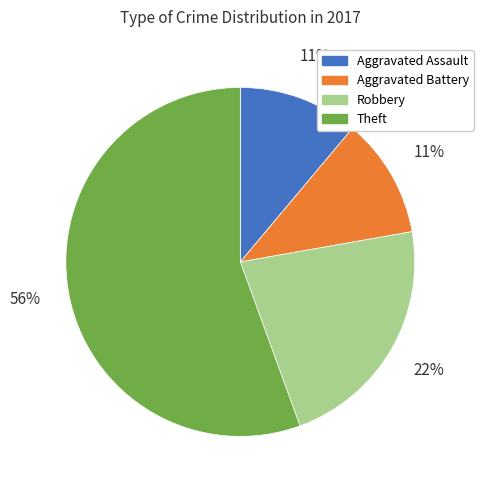

To the nearest percent, what portion does Theft represent?

56%